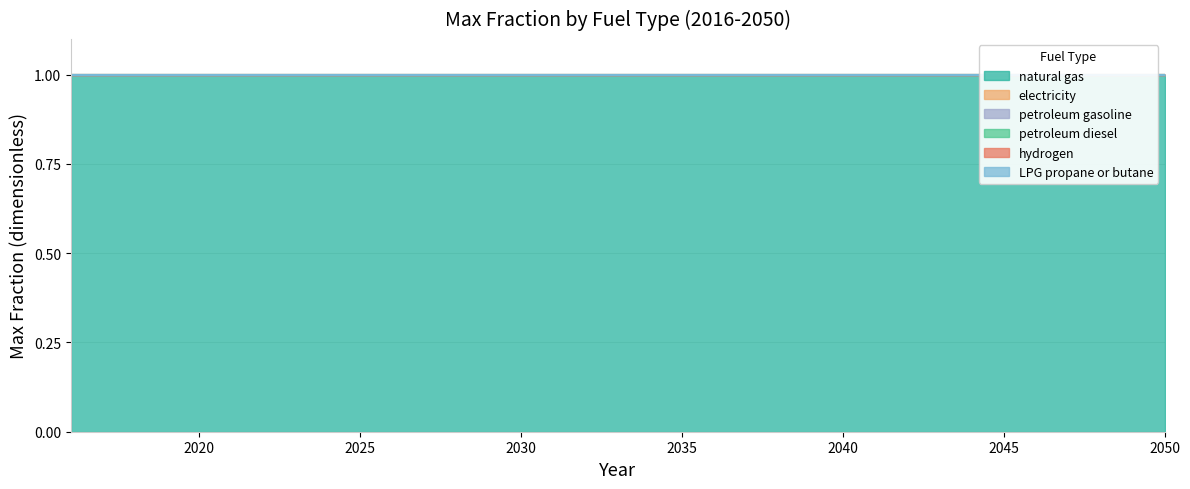

Reading left to right, transcribe all the data shown in this chart.

natural gas: 1	1	1	1	1	1	1	1	1	1	1	1	1	1	1	1	1	1	1	1	1	1	1	1	1	1	1	1	1	1	1	1	1	1	1
electricity: 0	0	0	0	0	0	0	0	0	0	0	0	0	0	0	0	0	0	0	0	0	0	0	0	0	0	0	0	0	0	0	0	0	0	0
petroleum gasoline: 0	0	0	0	0	0	0	0	0	0	0	0	0	0	0	0	0	0	0	0	0	0	0	0	0	0	0	0	0	0	0	0	0	0	0
petroleum diesel: 0	0	0	0	0	0	0	0	0	0	0	0	0	0	0	0	0	0	0	0	0	0	0	0	0	0	0	0	0	0	0	0	0	0	0
hydrogen: 0	0	0	0	0	0	0	0	0	0	0	0	0	0	0	0	0	0	0	0	0	0	0	0	0	0	0	0	0	0	0	0	0	0	0
LPG propane or butane: 0	0	0	0	0	0	0	0	0	0	0	0	0	0	0	0	0	0	0	0	0	0	0	0	0	0	0	0	0	0	0	0	0	0	0